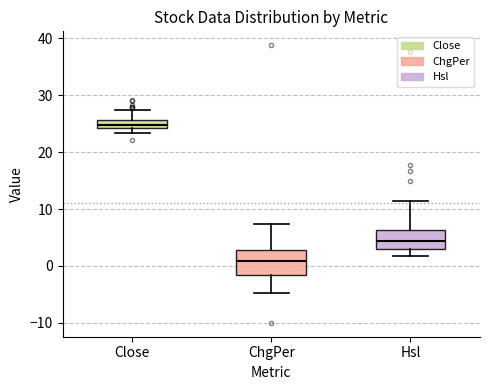

Which box has the lowest median line?

ChgPer